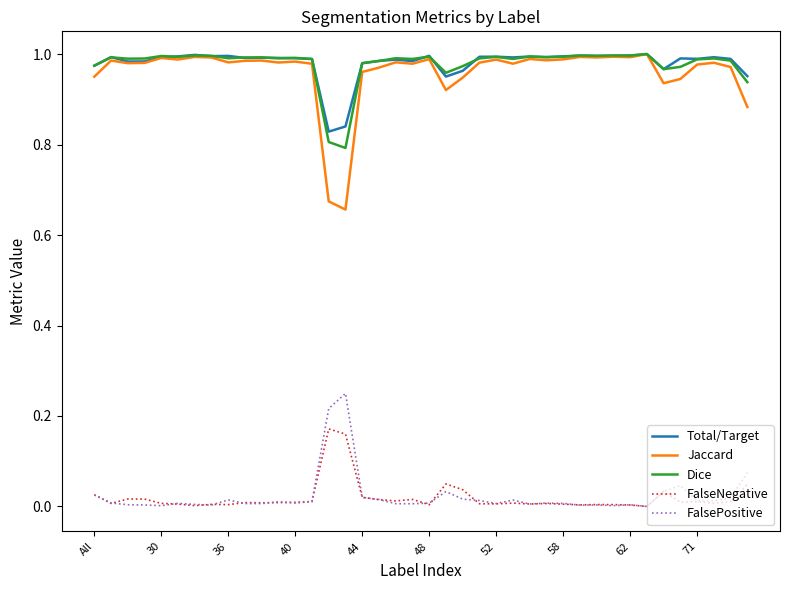

Is it true that Jaccard equals 1.3 at 26?

False